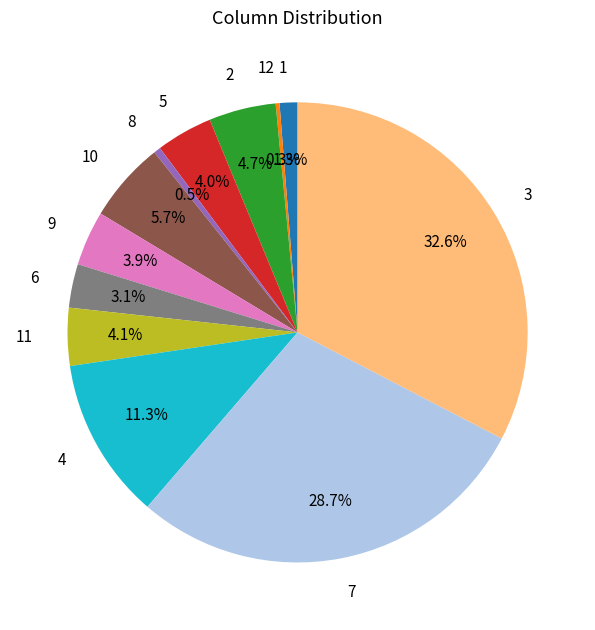

Does 5 account for over 50% of the chart?

No